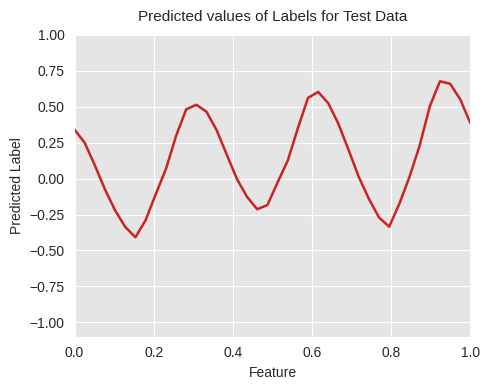

What is the difference between the maximum and minimum values?

1.1